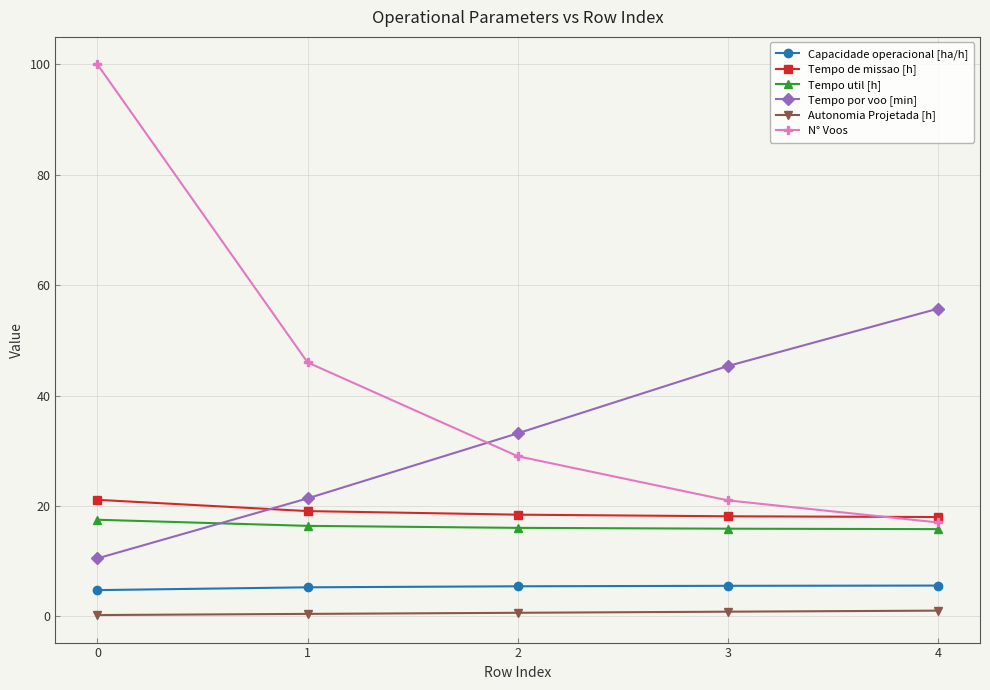

True or false: Tempo de missao [h] and Autonomia Projetada [h] intersect in this chart.

False